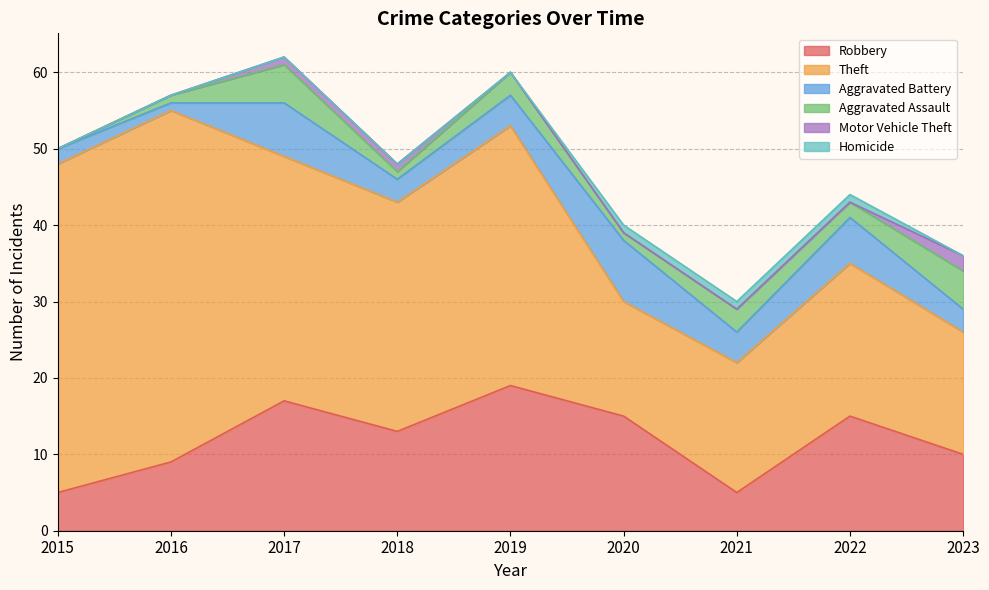

Reading right to left, extract all data points from this chart.

Robbery: 10	15	5	15	19	13	17	9	5
Theft: 16	20	17	15	34	30	32	46	43
Aggravated Battery: 3	6	4	8	4	3	7	1	2
Aggravated Assault: 5	2	3	1	3	1	5	1	0
Motor Vehicle Theft: 2	0	0	0	0	1	1	0	0
Homicide: 0	1	1	1	0	0	0	0	0